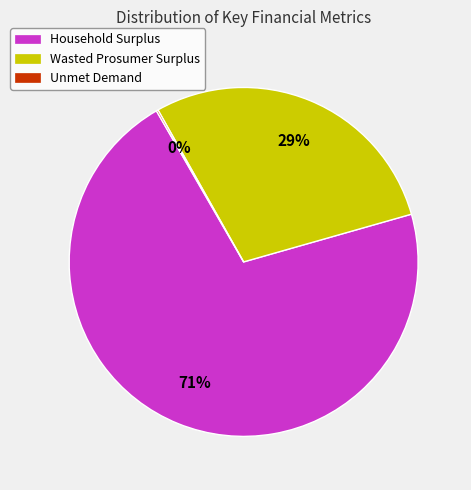

To the nearest percent, what is the average slice percentage?

33%